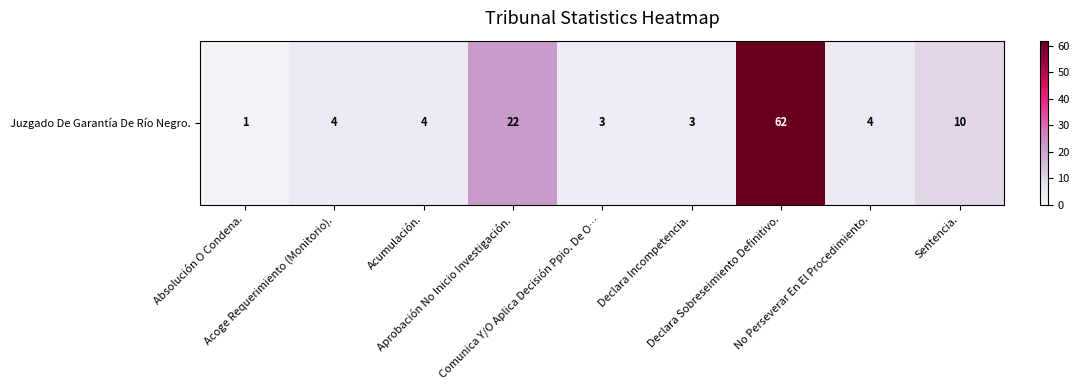

Rank the categories by value from highest to lowest.

Declara Sobreseimiento Definitivo., Aprobación No Inicio Investigación., Sentencia., Acoge Requerimiento (Monitorio)., Acumulación., No Perseverar En El Procedimiento., Comunica Y/O Aplica Decisión Ppio. De O…, Declara Incompetencia., Absolución O Condena.